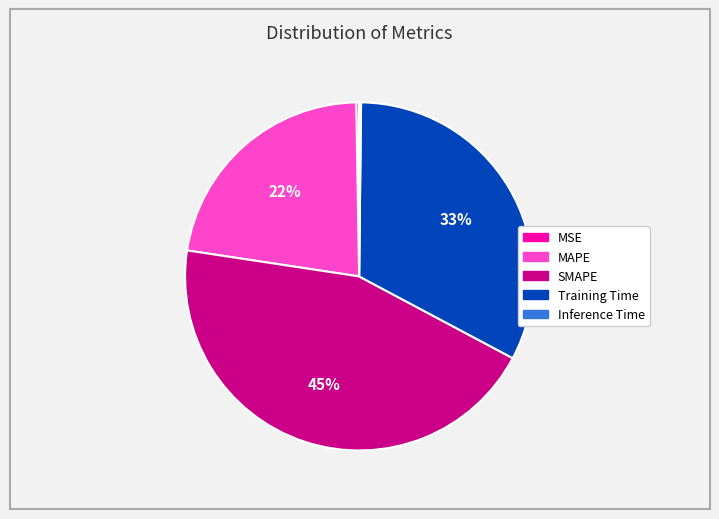

True or false: SMAPE accounts for 45% of the total.

True